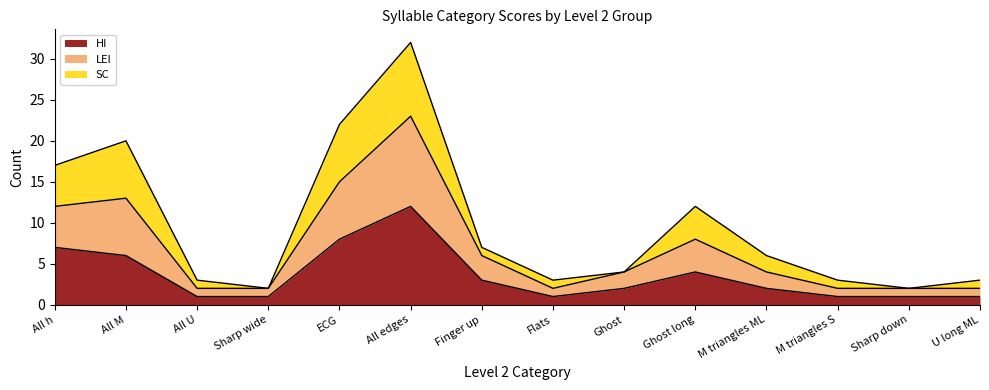

At which category does the chart reach its peak across all series?

All edges